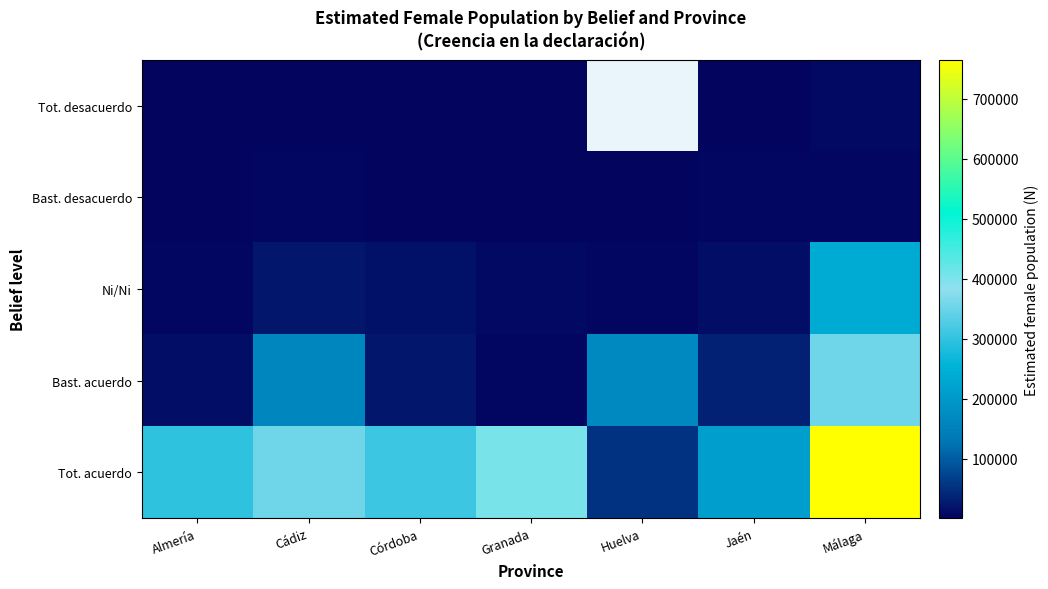

What is the total value across all series at Cádiz?

544016.0